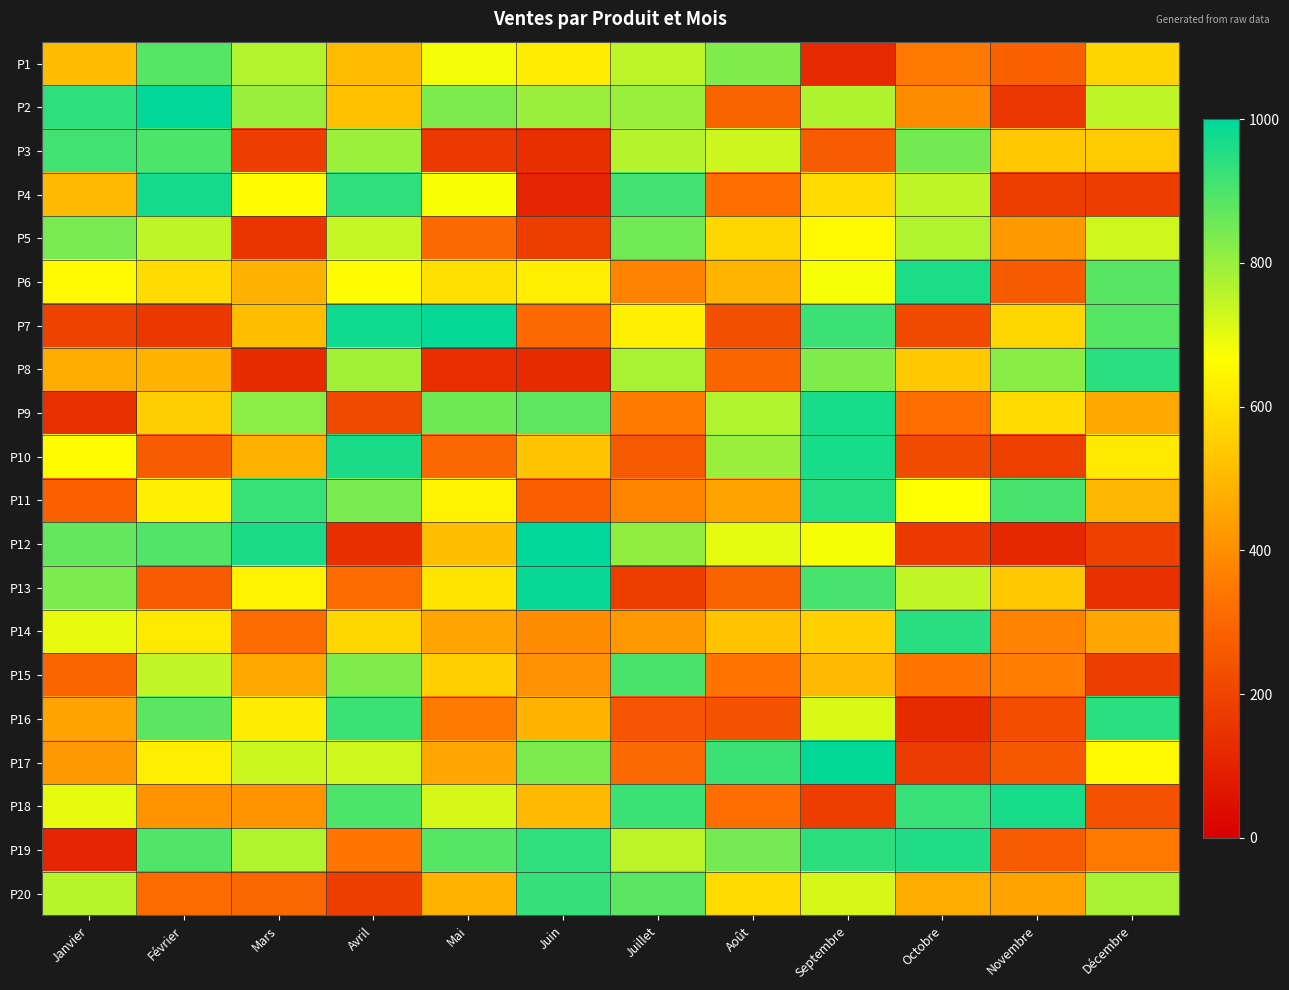

What is the total value across all series at Février?

12846